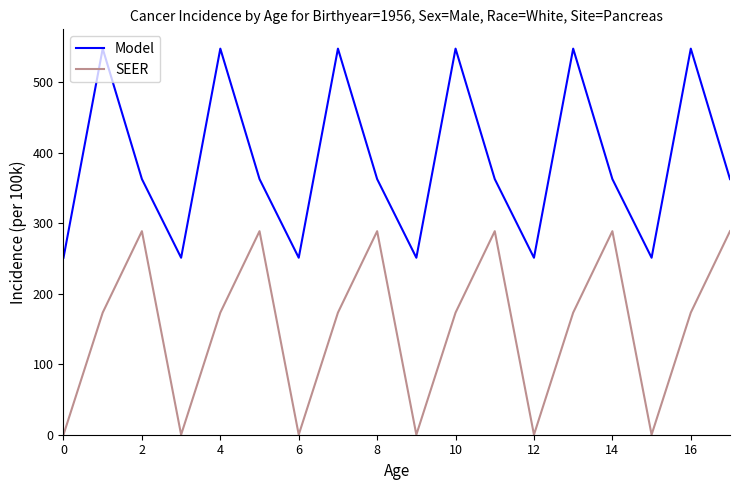

Rank the series by their average value, from highest to lowest.

Model, SEER